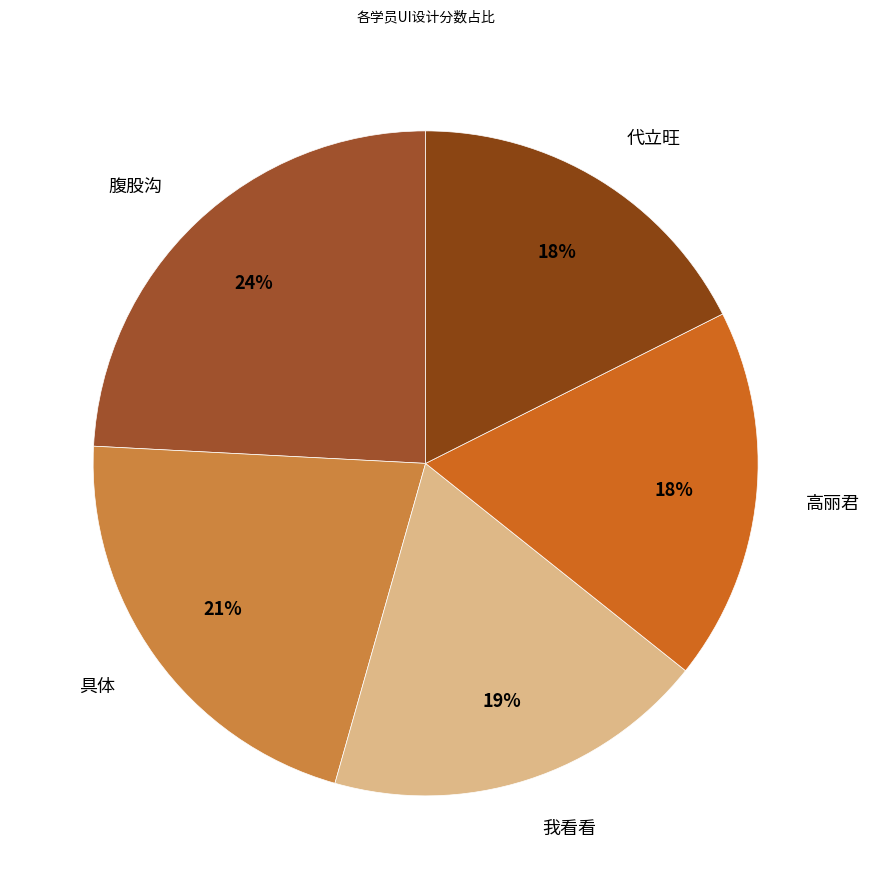

How many segments does this pie chart have?

5